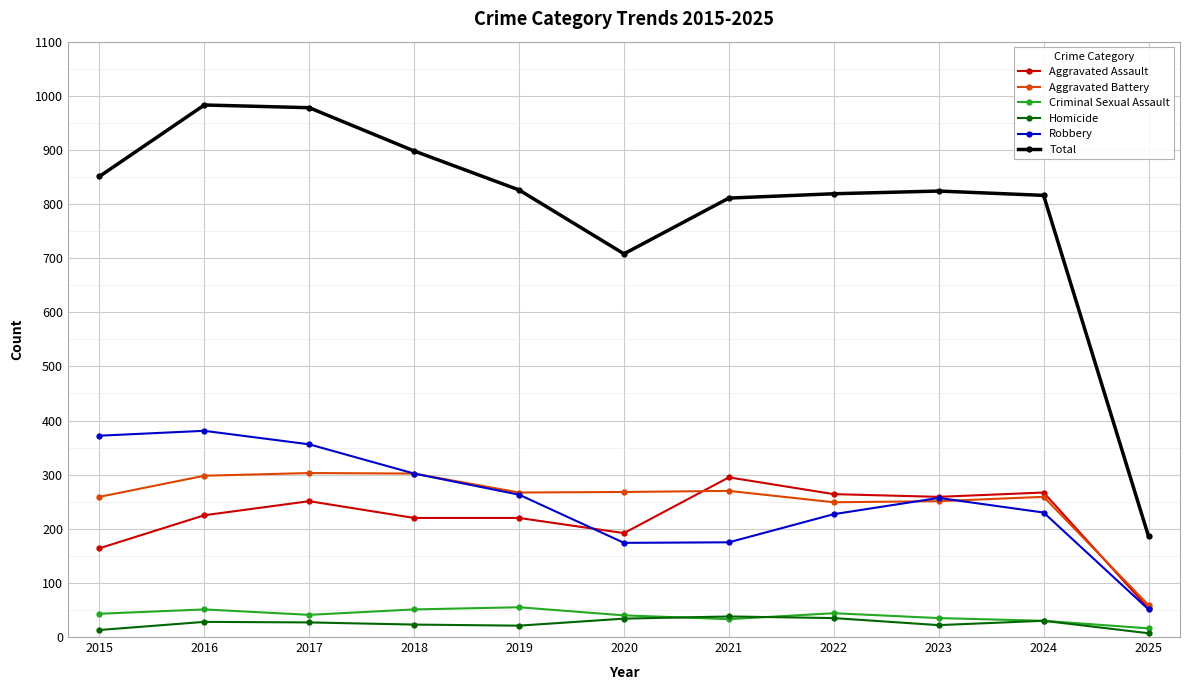

How many lines are shown in the chart?

6